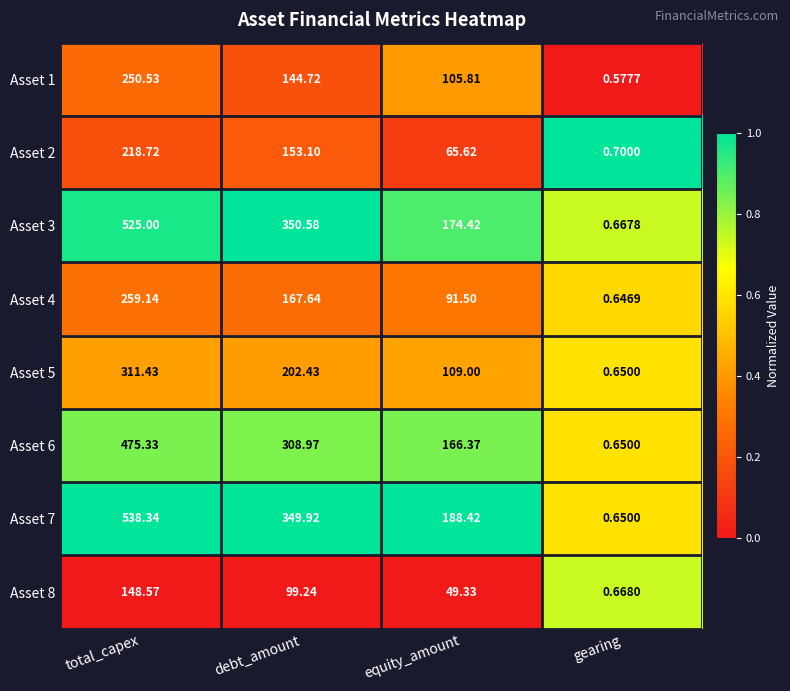

How many data points does each series have?

4